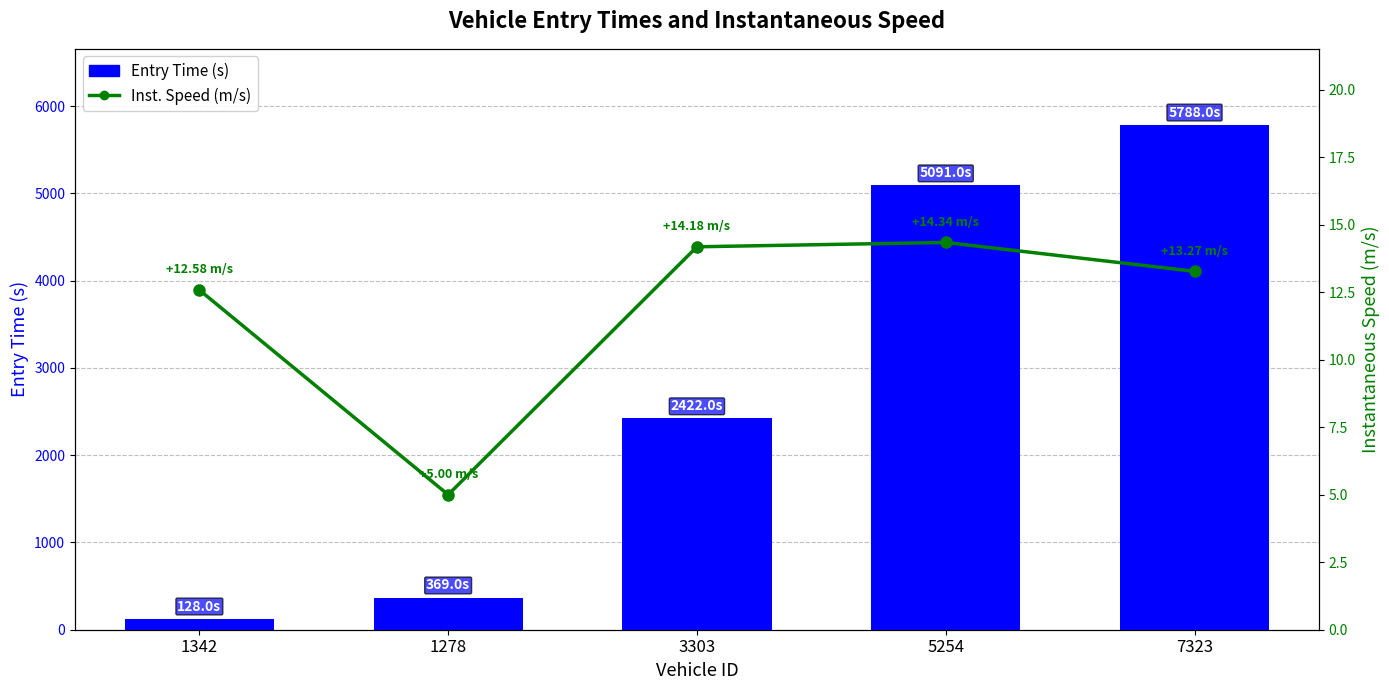

Which label corresponds to the largest value in the chart?

7323